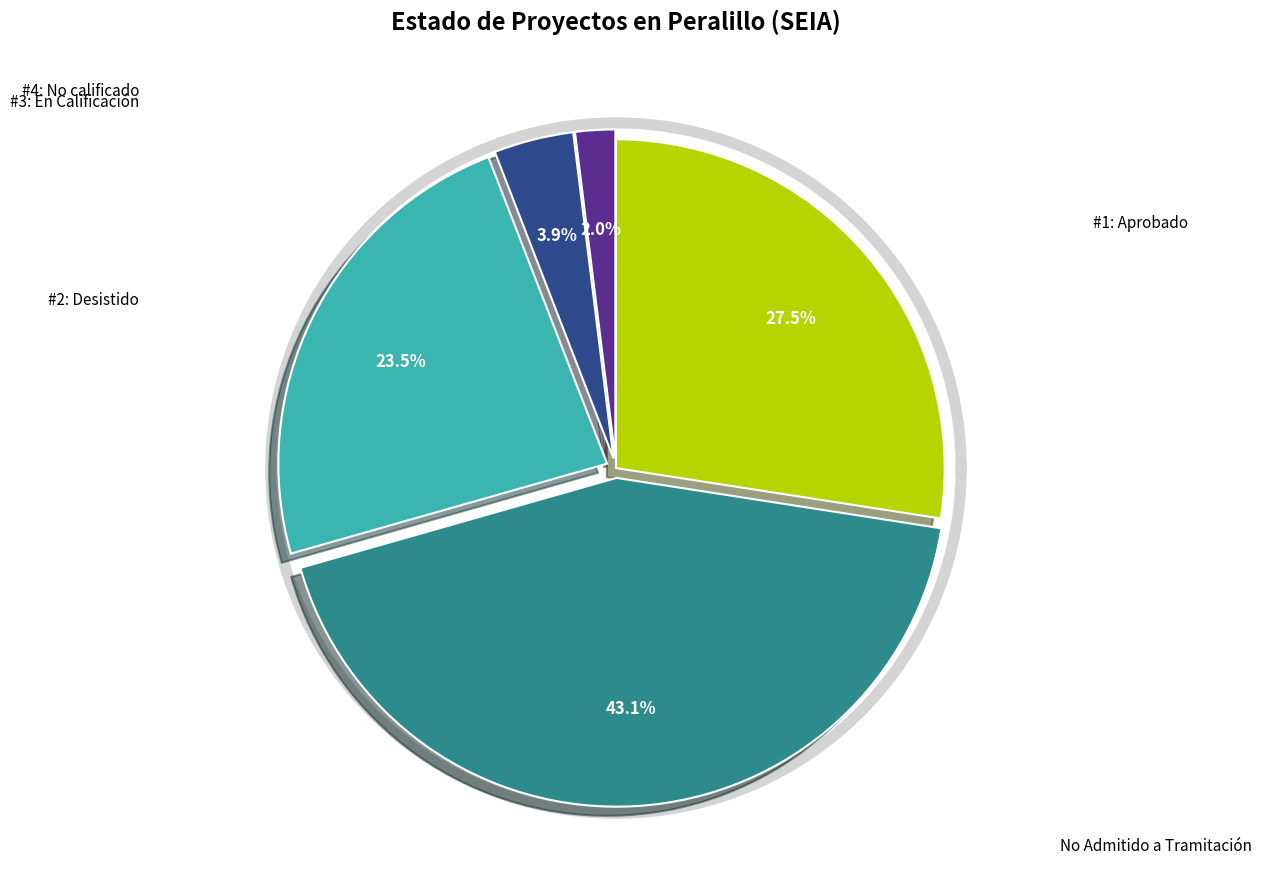

Do Desistido and En Calificación together represent more than half of the pie?

No